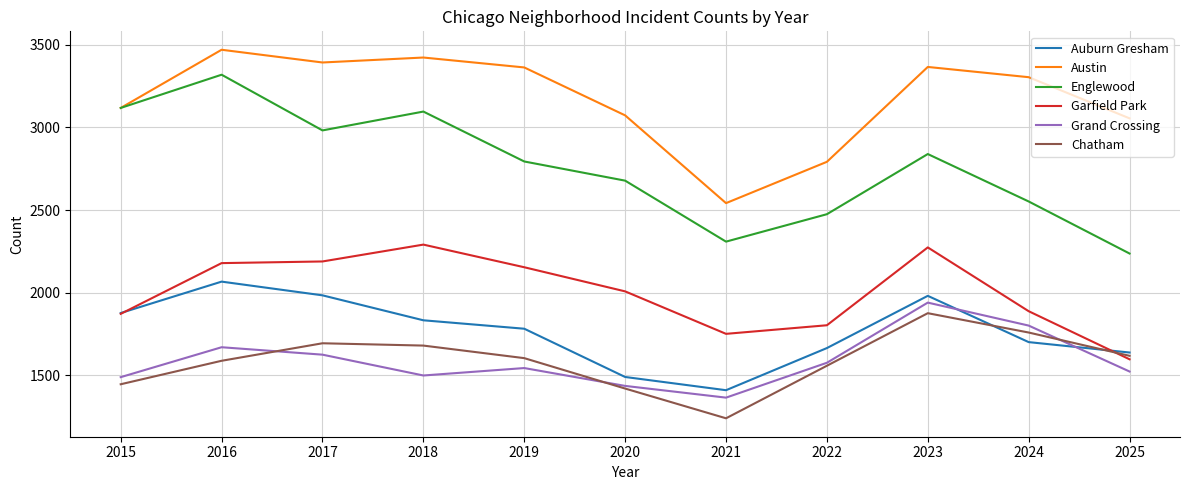

True or false: Englewood has a value of 1098 at 2024.

False